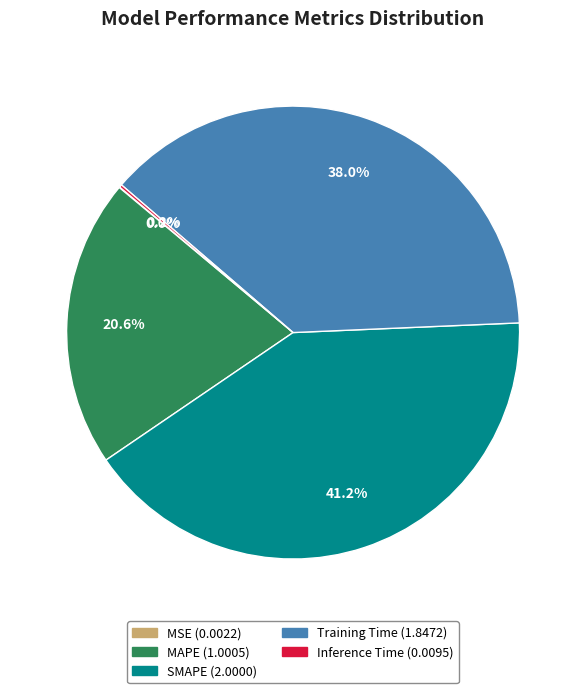

What portion of the pie excludes MAPE?

79.4%